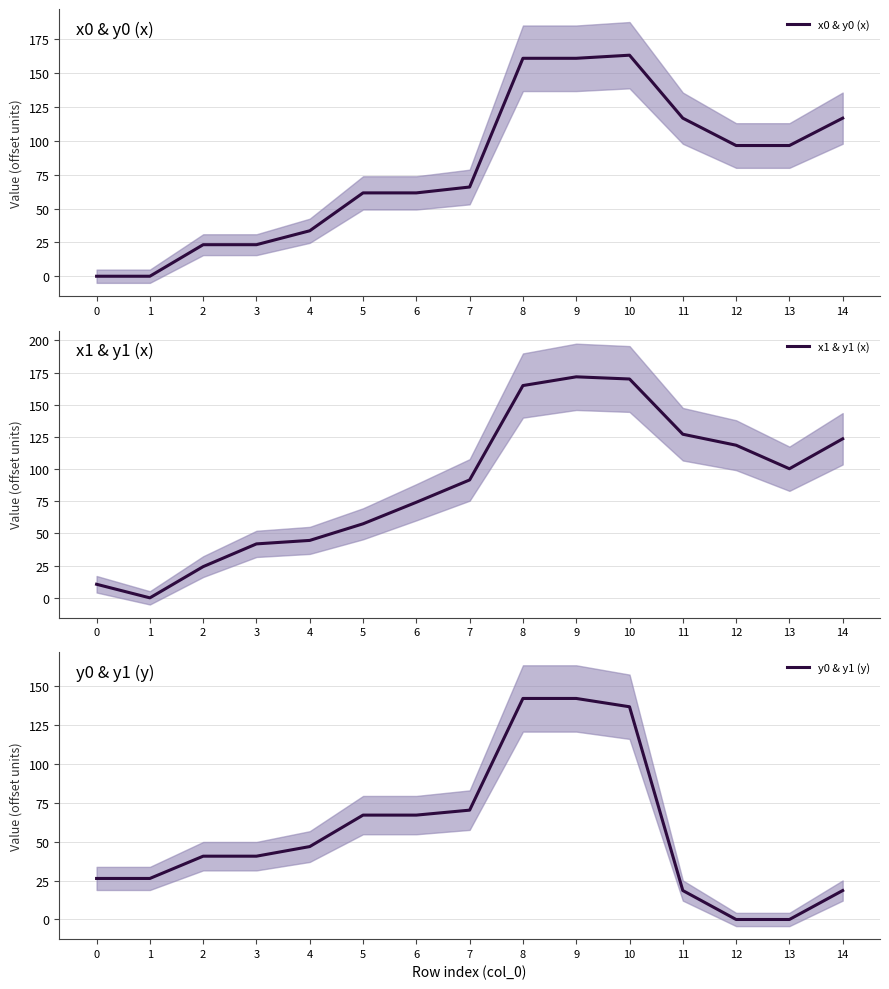

What is the sum of all y0 & y1 (y) values?

842.9